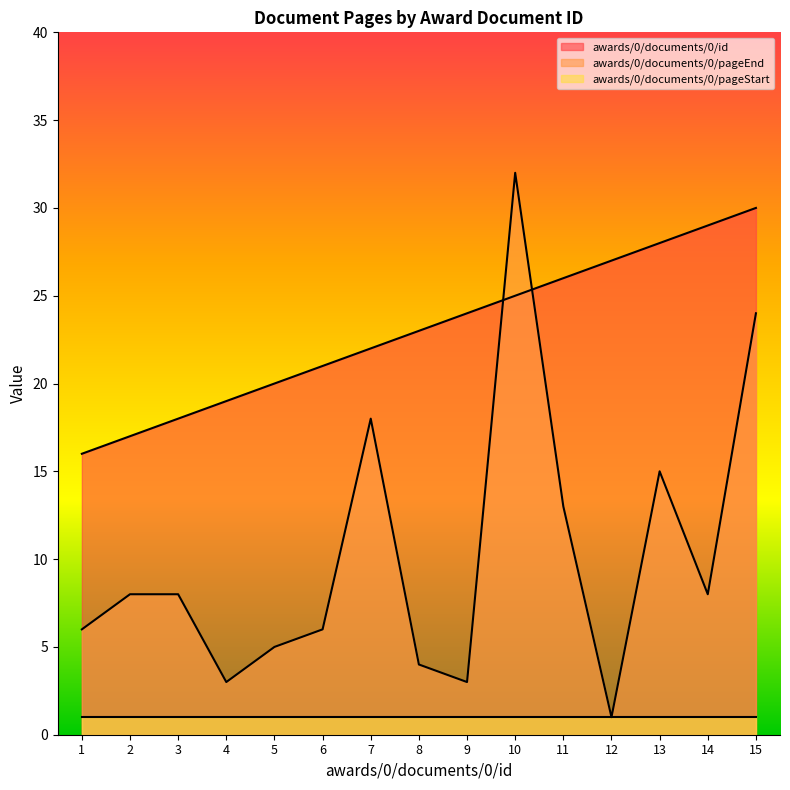

What is the average value of the awards/0/documents/0/id series?

23